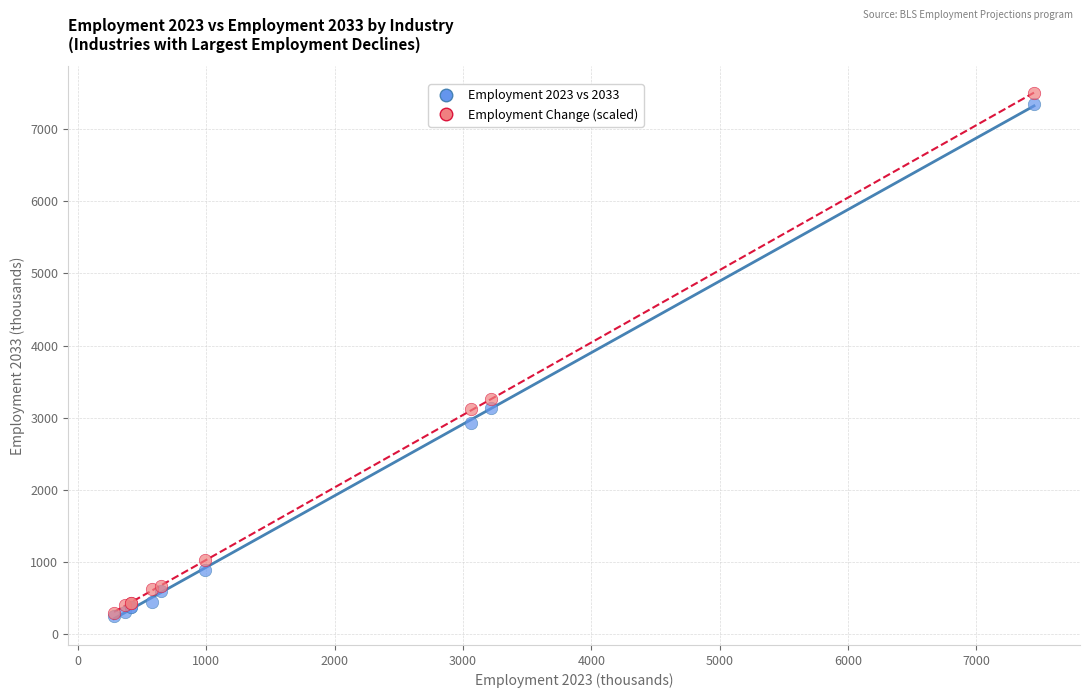

In the Employment Change (scaled) series, what Y value is closest to 3894?

3256.5